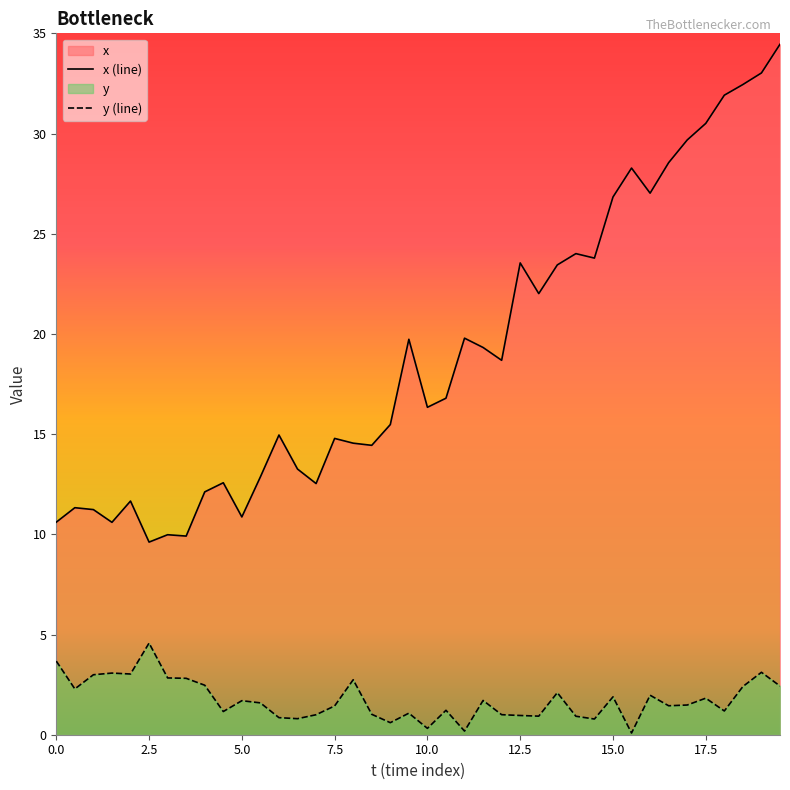

True or false: x (line) and y (line) intersect in this chart.

False